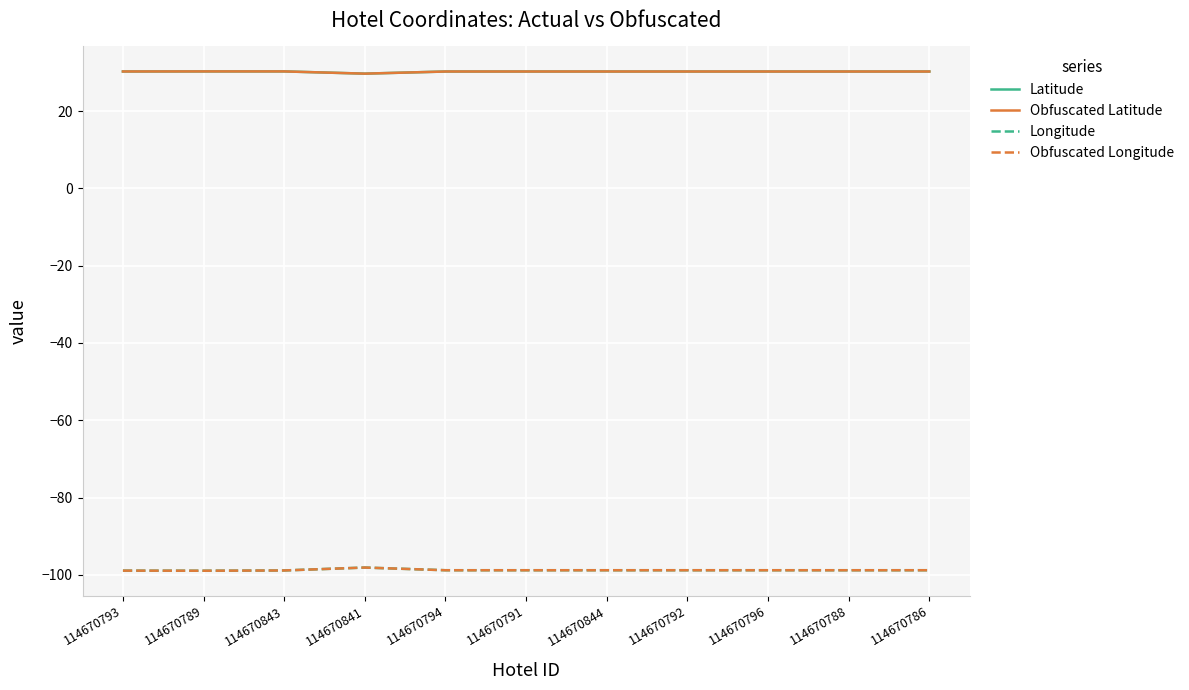

What is the greatest value displayed?

30.3